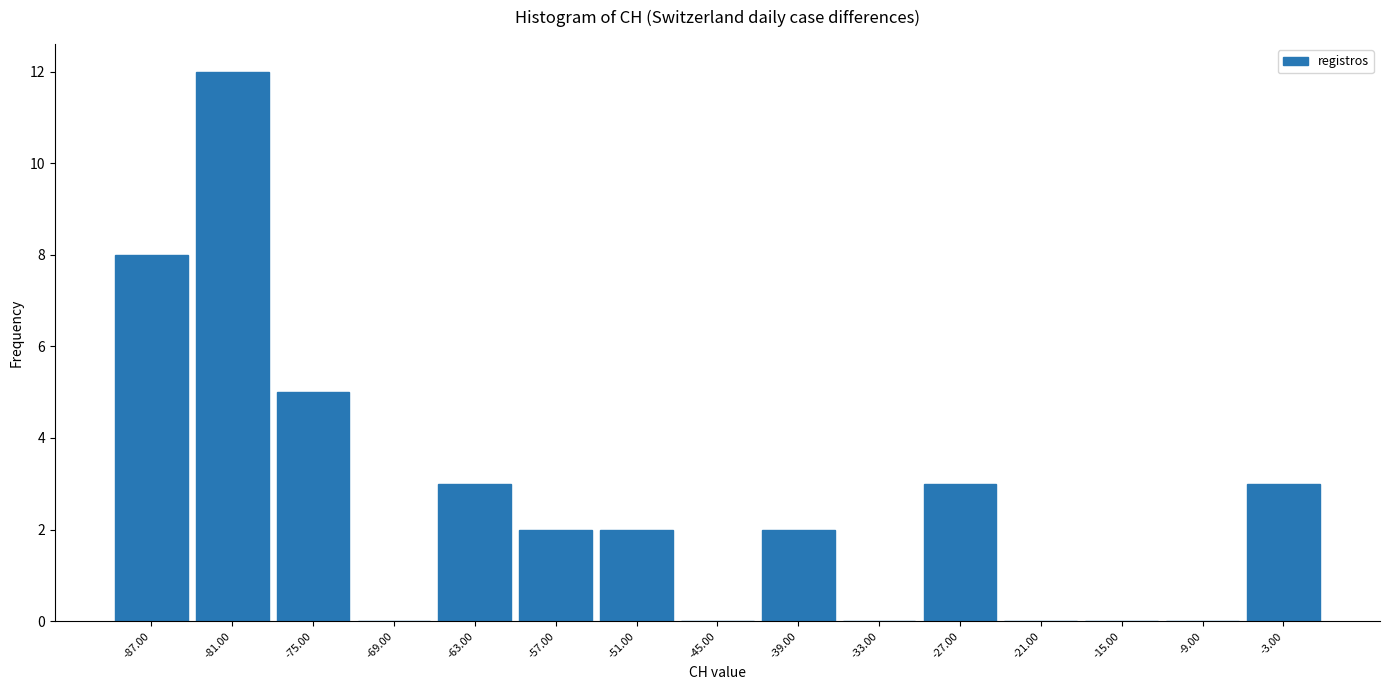

Reading left to right, list every bar in this chart as the range it spans on the x-axis followed by its height. The values are not printed on the chart, so give them approximately, as read against the axis.

-90 to -84: 8
-84 to -78: 12
-78 to -72: 5
-72 to -66: 0
-66 to -60: 3
-60 to -54: 2
-54 to -48: 2
-48 to -42: 0
-42 to -36: 2
-36 to -30: 0
-30 to -24: 3
-24 to -18: 0
-18 to -12: 0
-12 to -6: 0
-6 to 0: 3